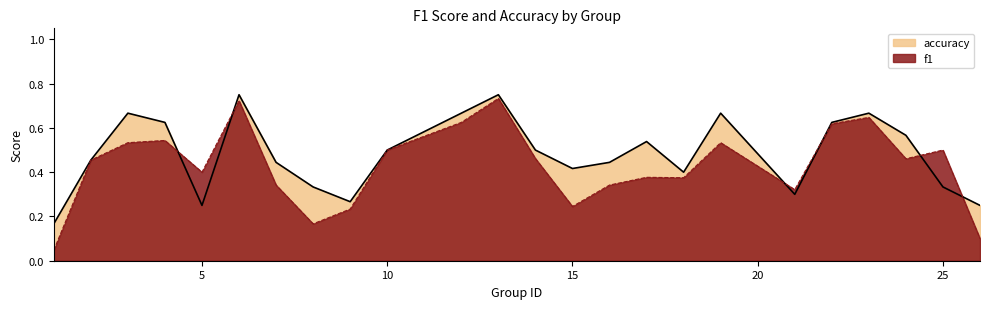

Which series has the widest spread of values?

f1